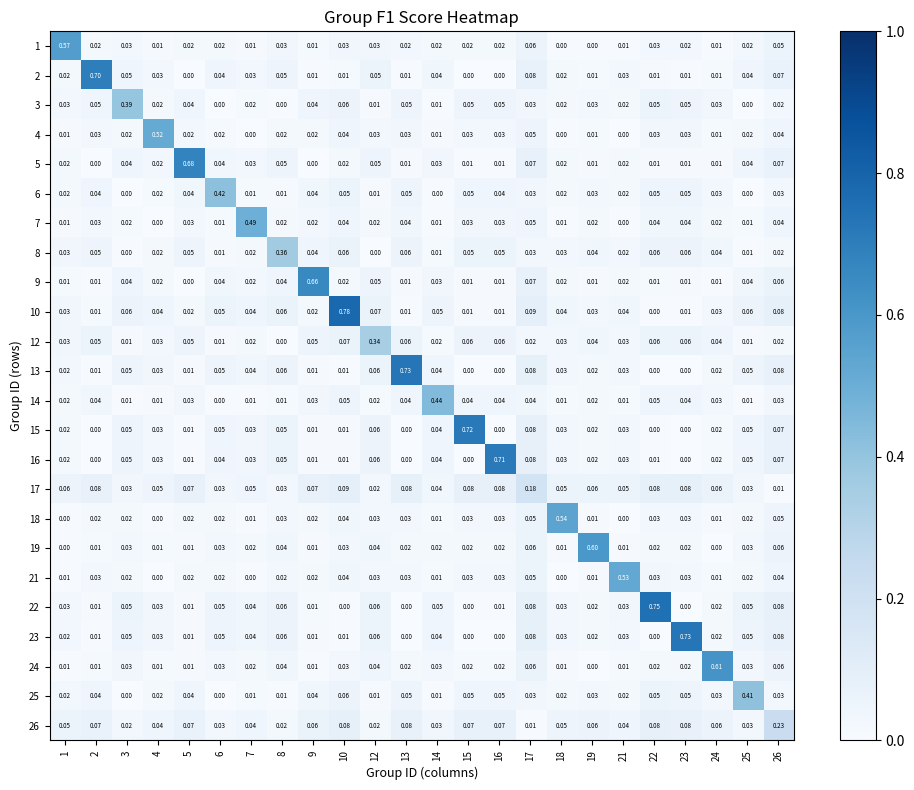

Is the value of 7 at 19 greater than the value of 23 at 22?

Yes